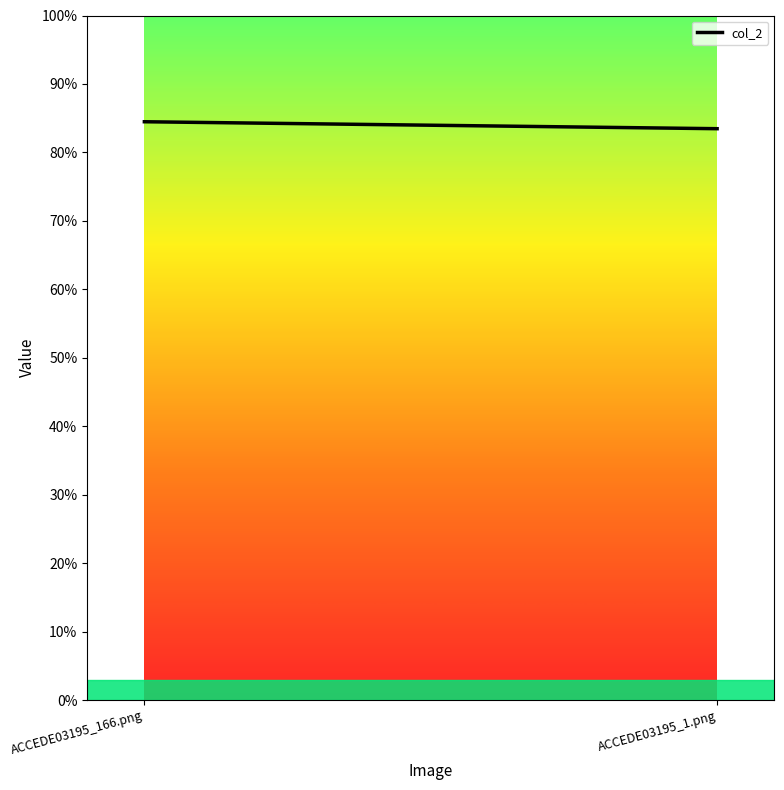

How many categories are shown in the chart?

2